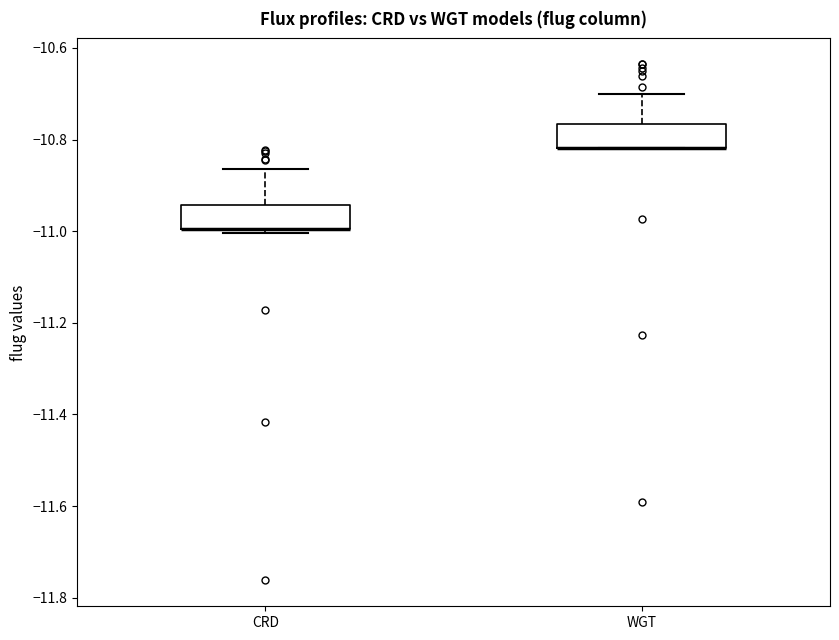

Where does the upper whisker of the box for WGT end on the y-axis? The values are not printed on the chart, so give them approximately, as read against the axis.

-10.70